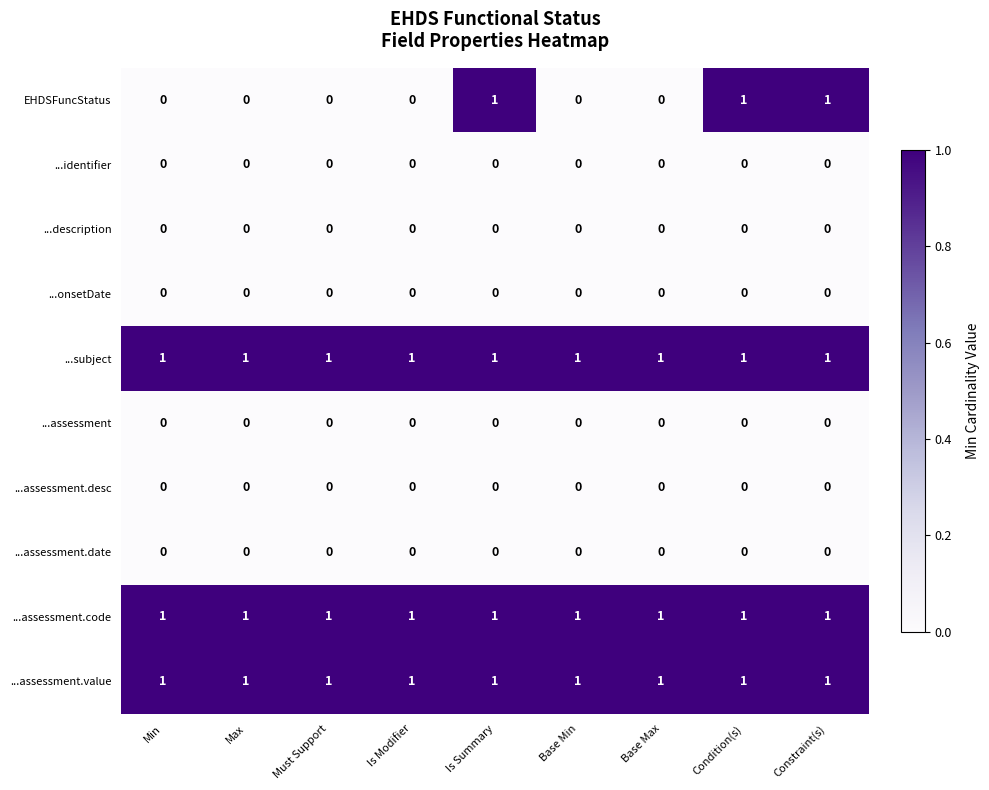

What is the total value across all series at Must Support?

3